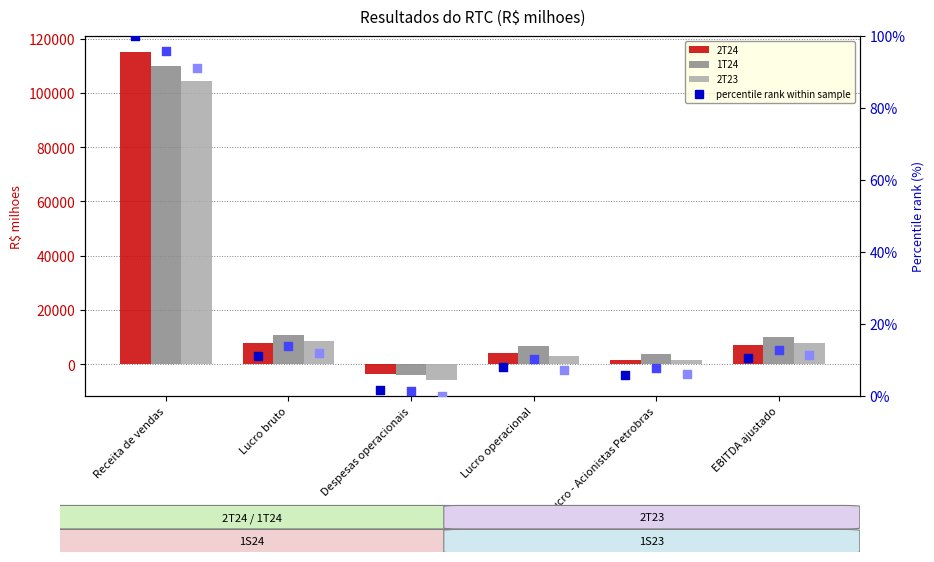

Is the value of 2T23 at Lucro bruto greater than the value of 1T24 at EBITDA ajustado?

No